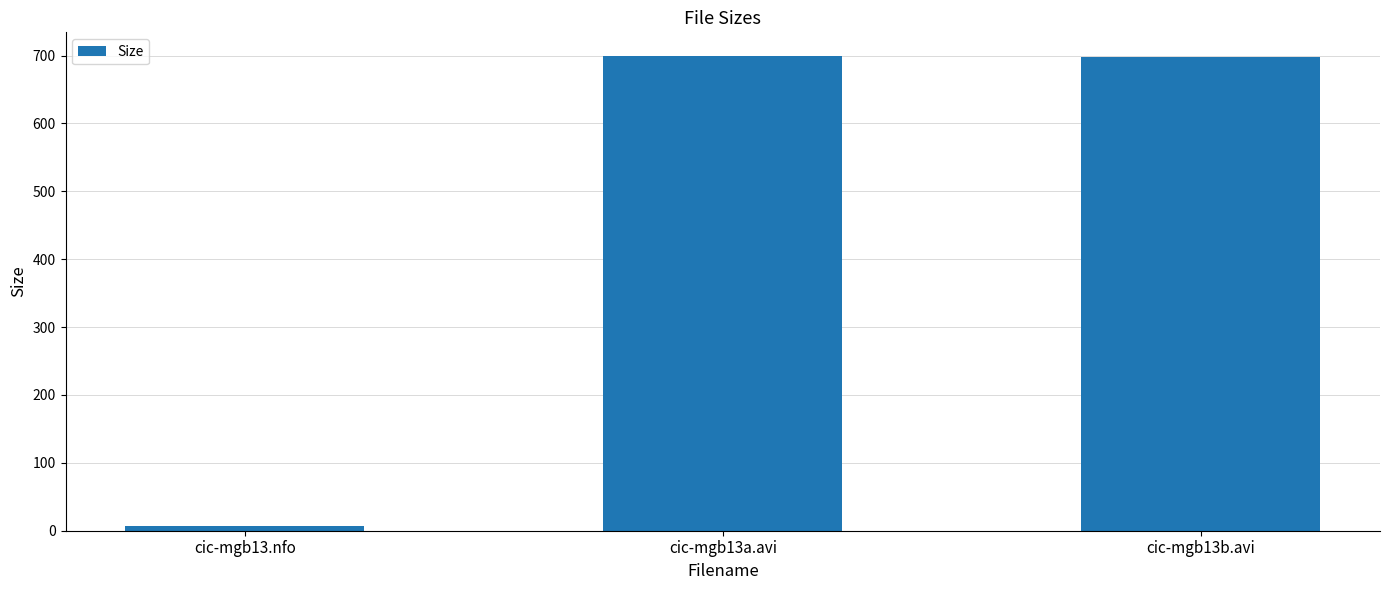

How many bars are there in total?

3